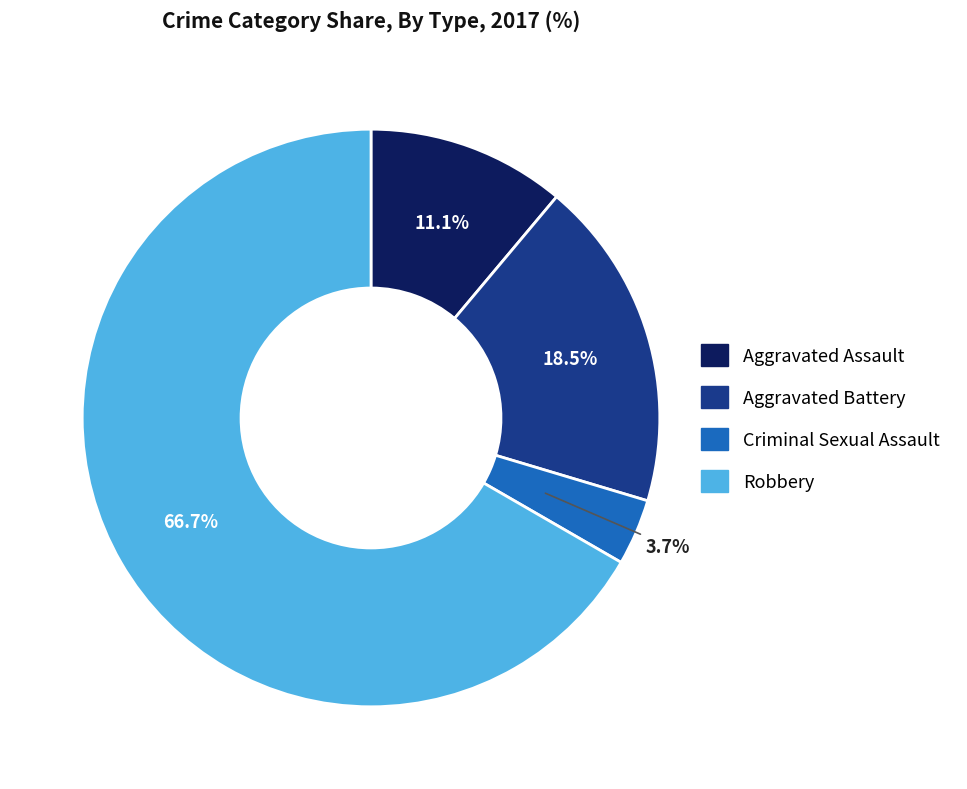

What percentage is the Criminal Sexual Assault slice, to the nearest percent?

4%